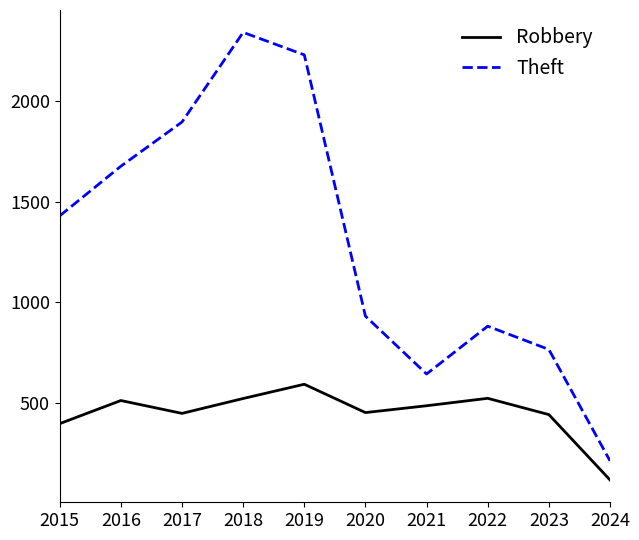

At which category is the sum across all series the highest?

2018